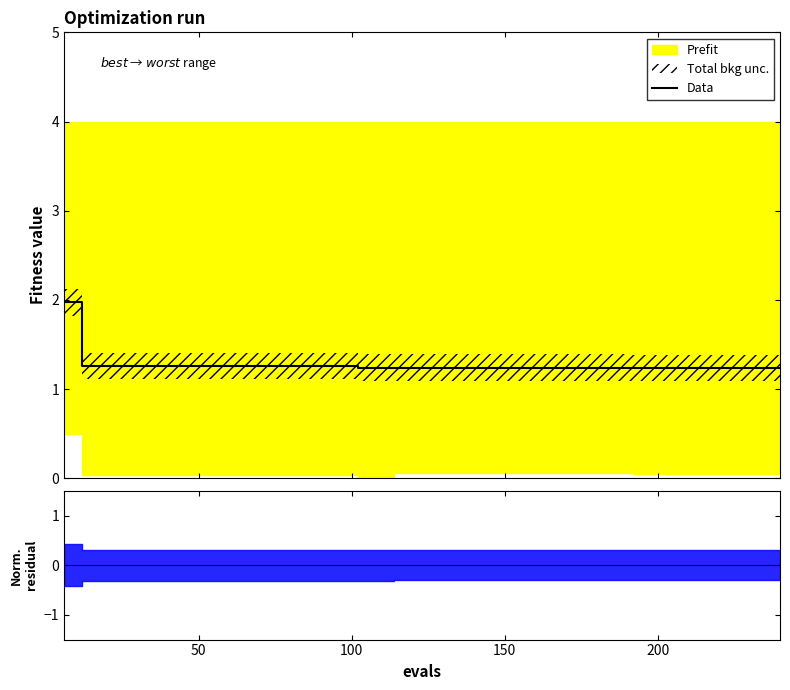

How many categories are shown in the chart?

40